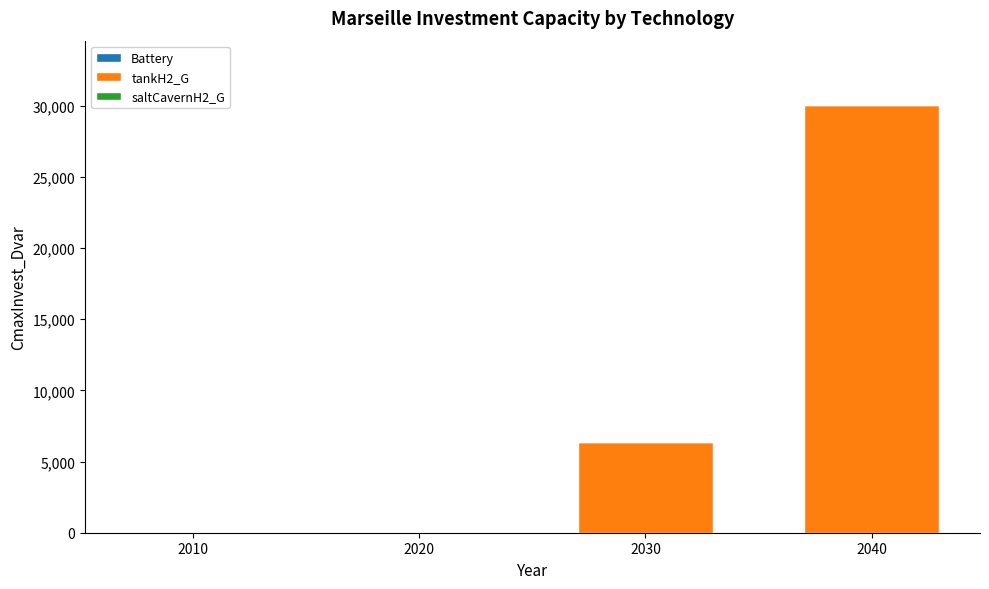

Reading right to left, list all the values displayed in this chart.

2040=30046.8	2030=6381.8	2020=0.0	2010=0.0